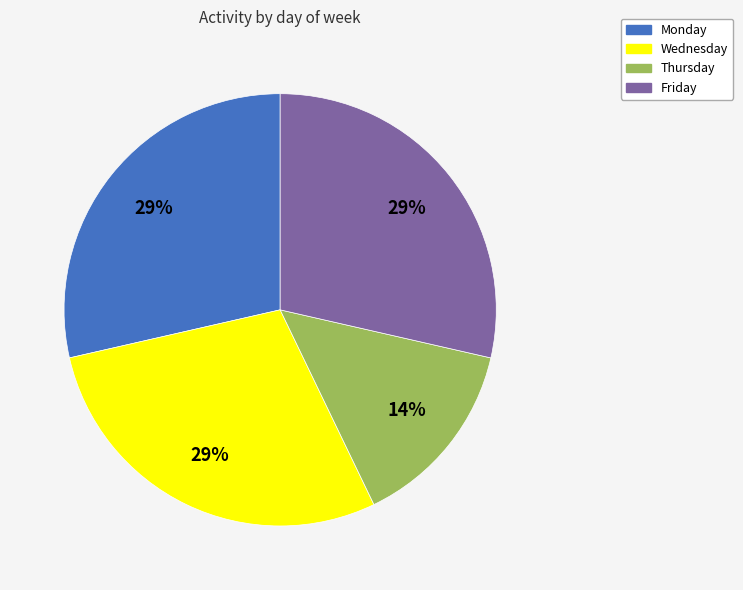

Is there any slice that represents more than half of the pie?

No